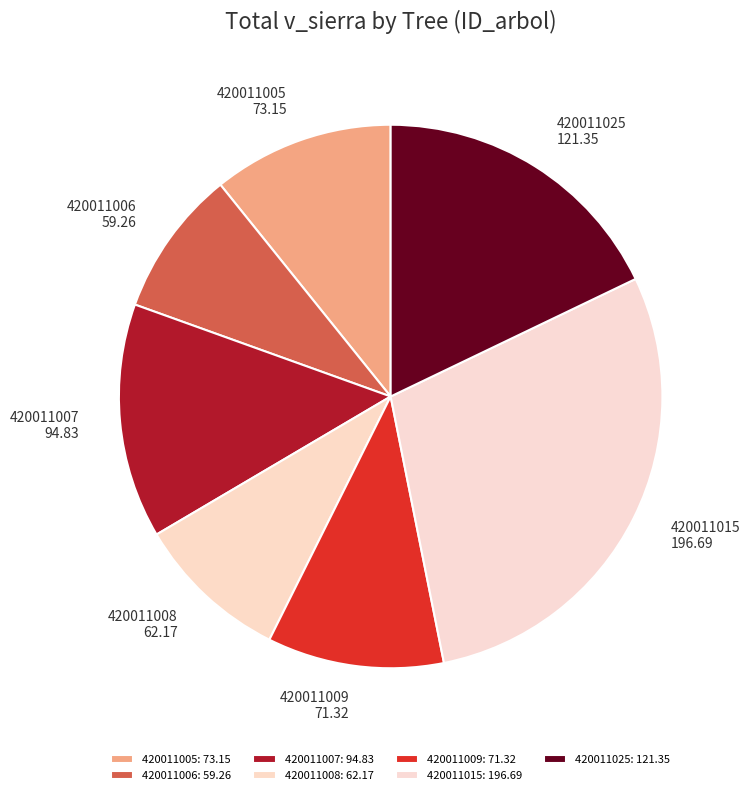

Does any single category account for the majority?

No